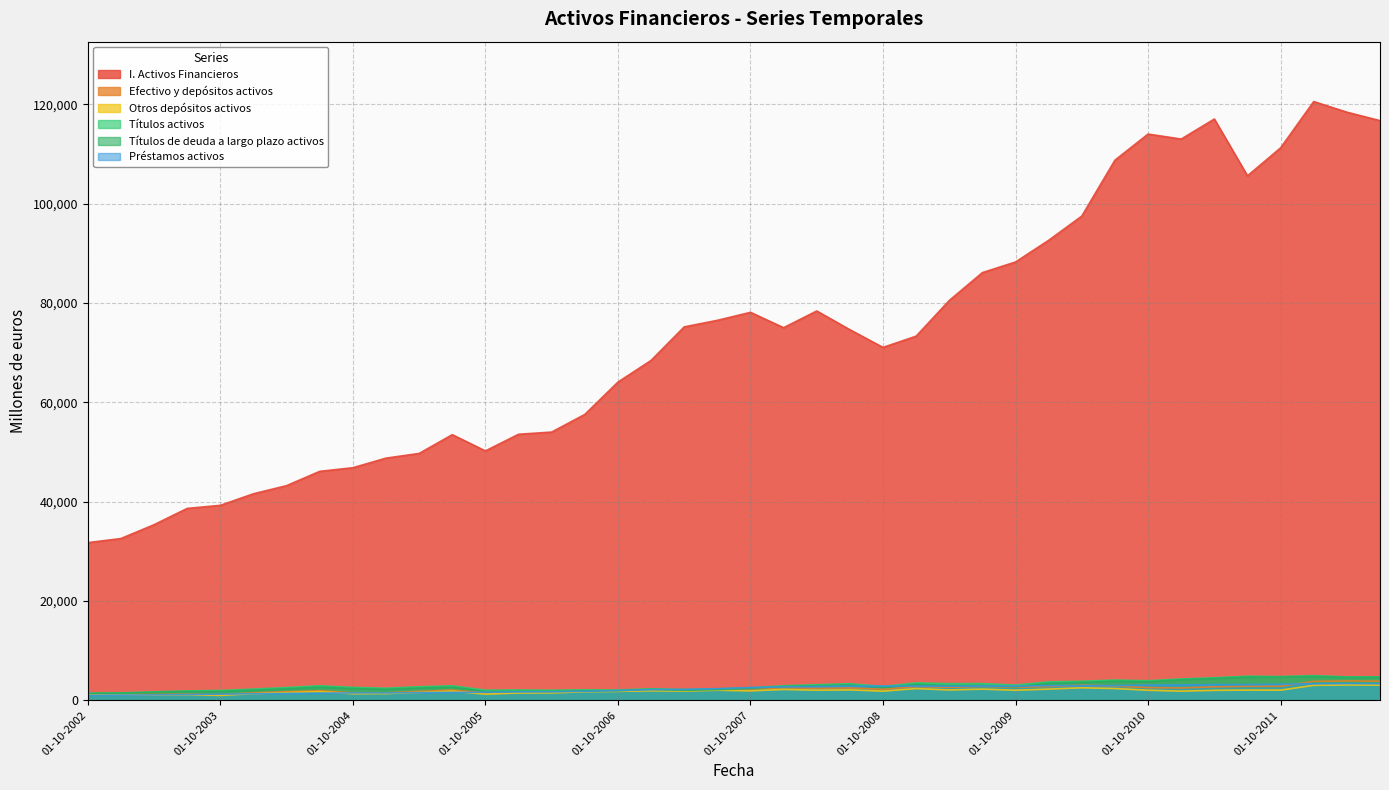

At which label is Préstamos activos closest to 2203?

01-04-2007